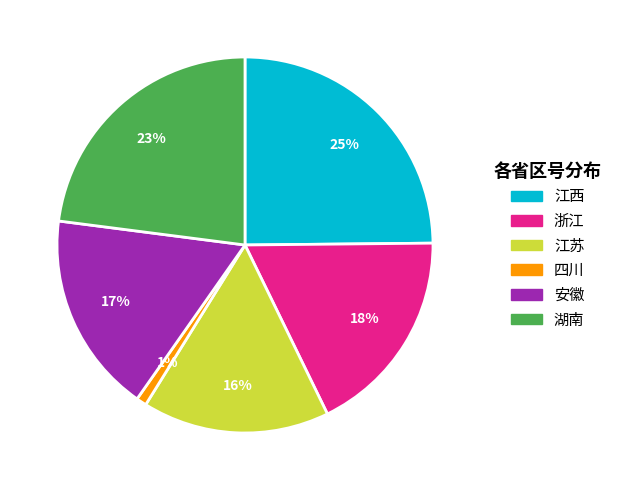

Does 安徽 account for over 50% of the chart?

No